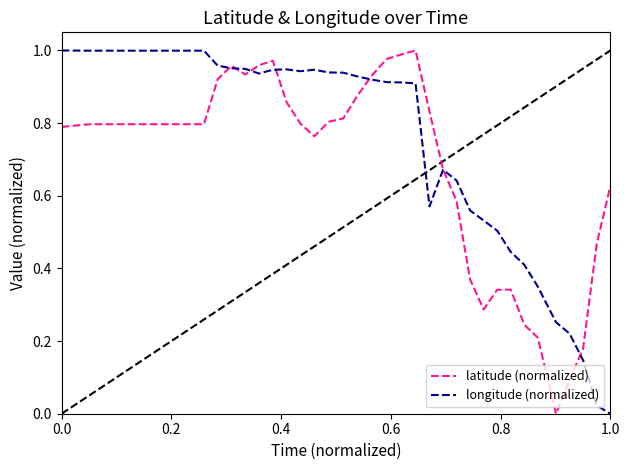

Count the number of data series in this chart.

2